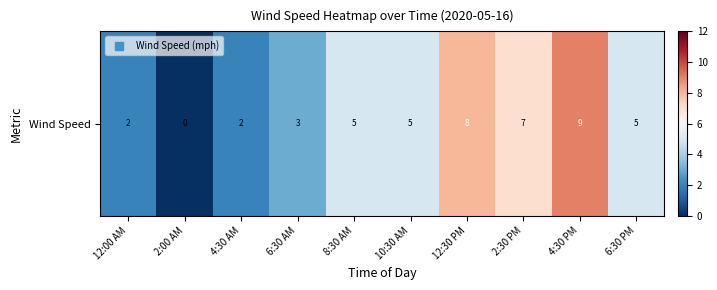

How many values are below 5?

4